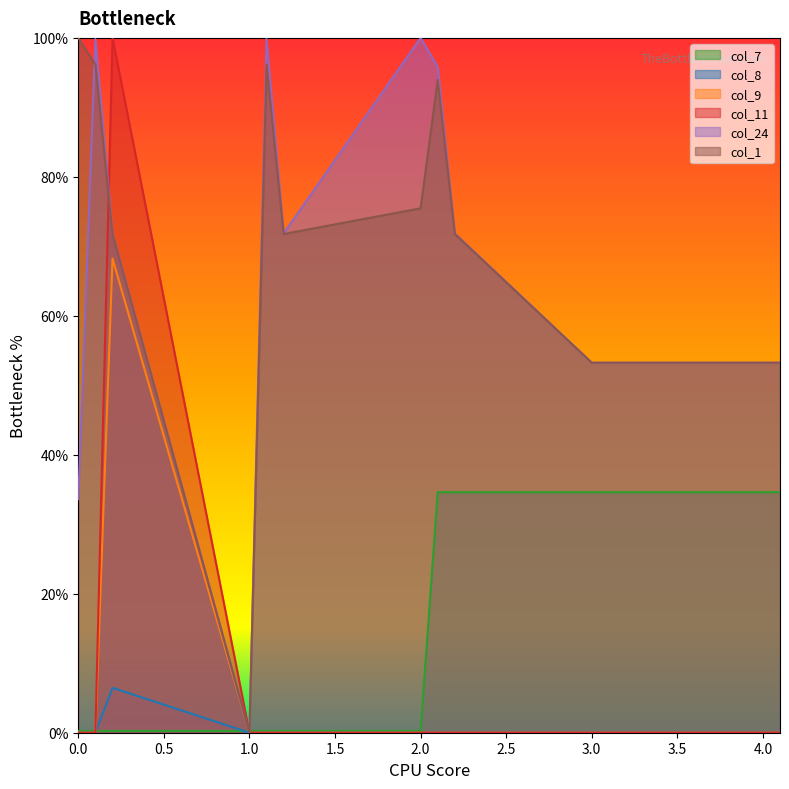

Rank the categories by col_9 value from lowest to highest.

0.0, 0.1, 1.0, 1.1, 1.2, 2.0, 2.1, 2.2, 3.0, 3.1, 3.2, 4.0, 4.1, 0.2